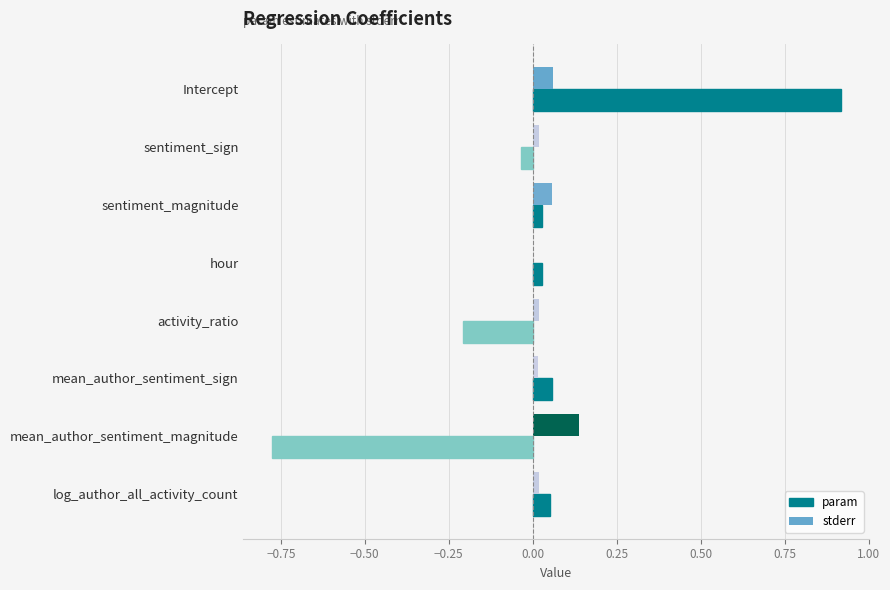

How many data points does each series have?

8